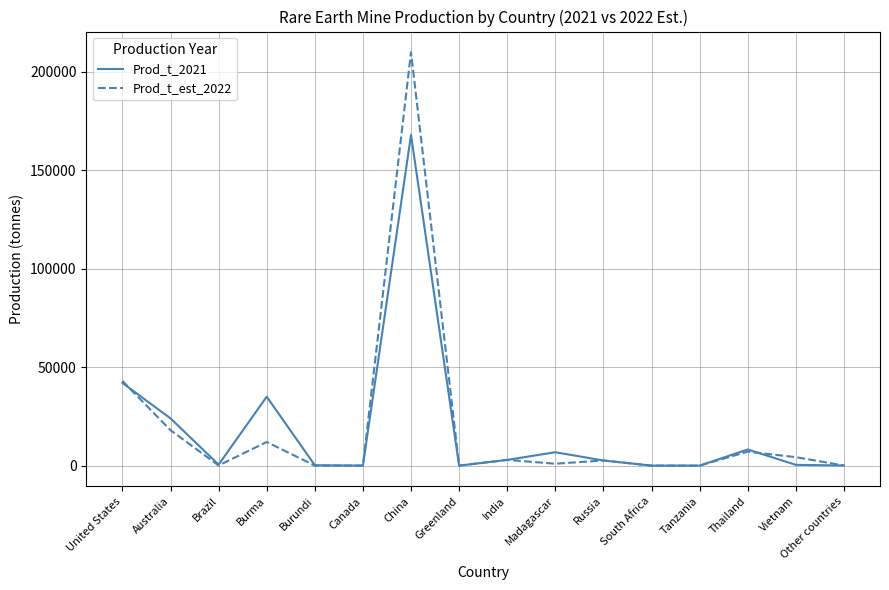

Rank the series at Burma from highest to lowest value.

Prod_t_2021, Prod_t_est_2022